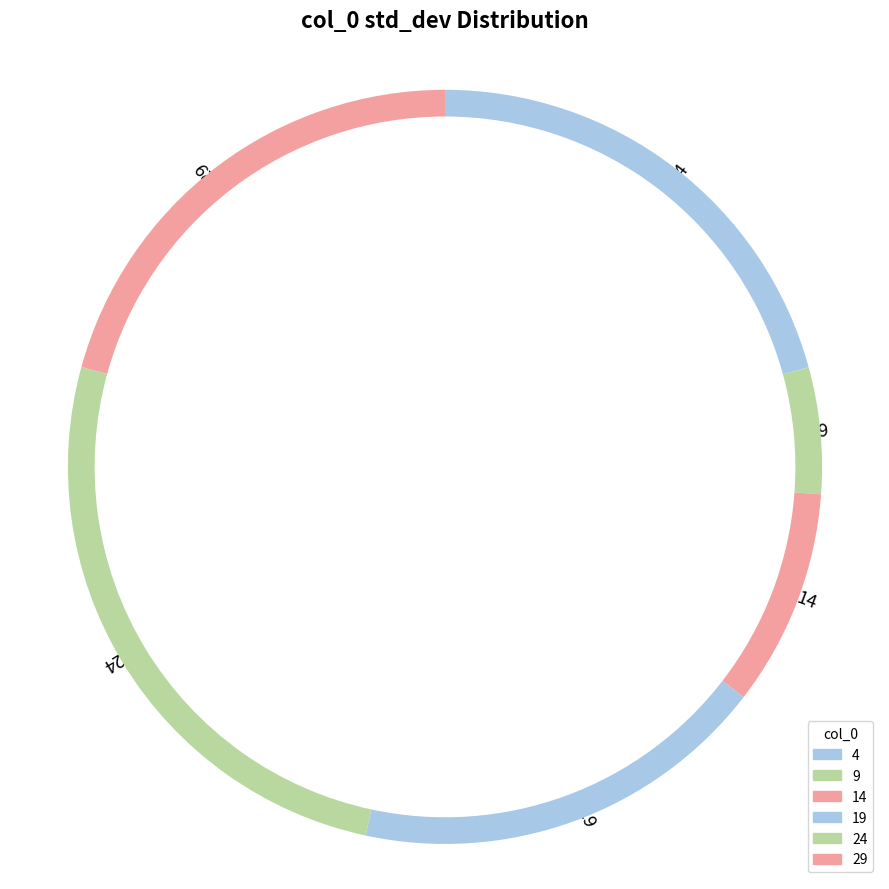

The 24 slice represents 31% of the pie. True or false?

False